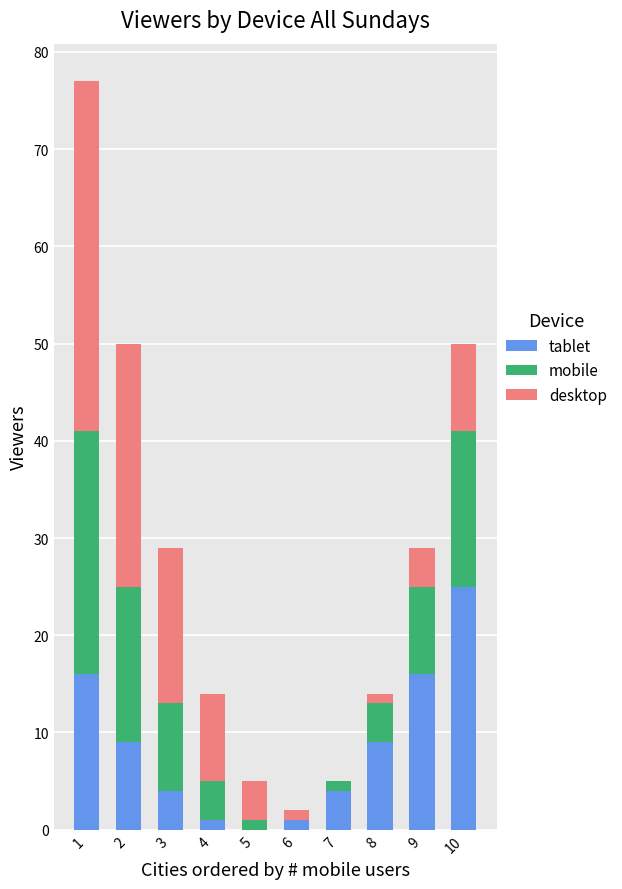

What is the maximum value for tablet?

25